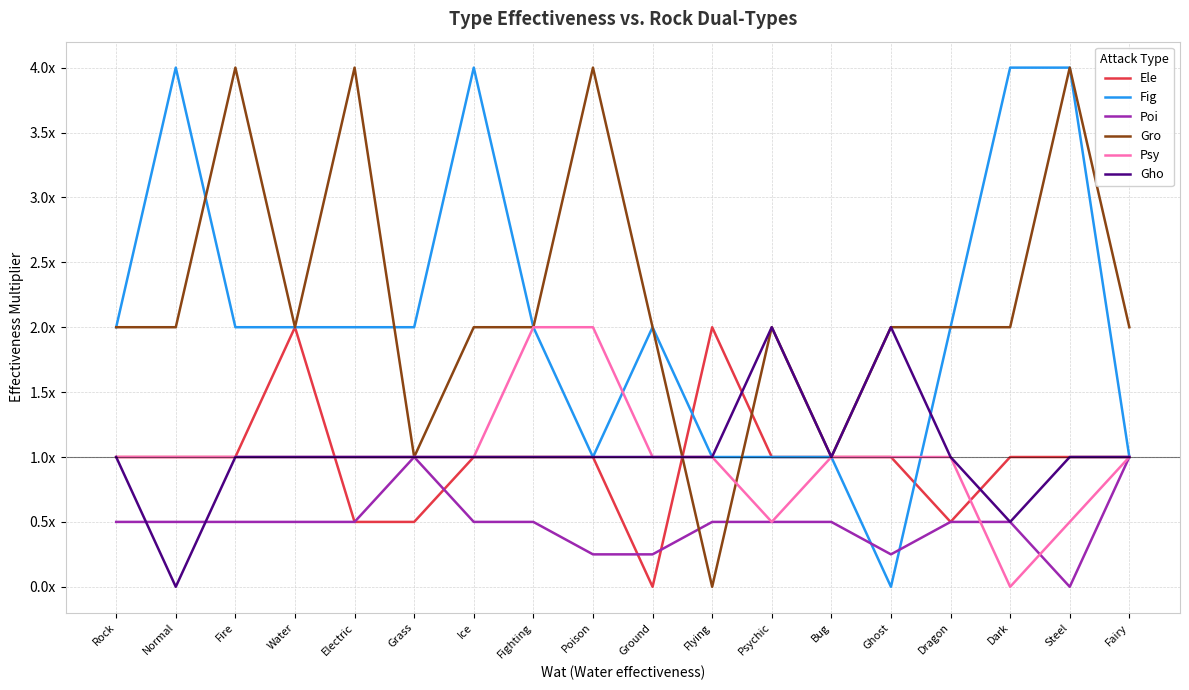

What is the label of the 14th point from the left?

Ghost